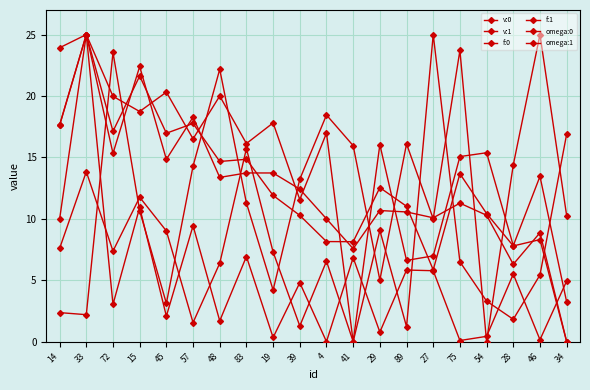

How many interior local peaks does the v:1 series have?

8